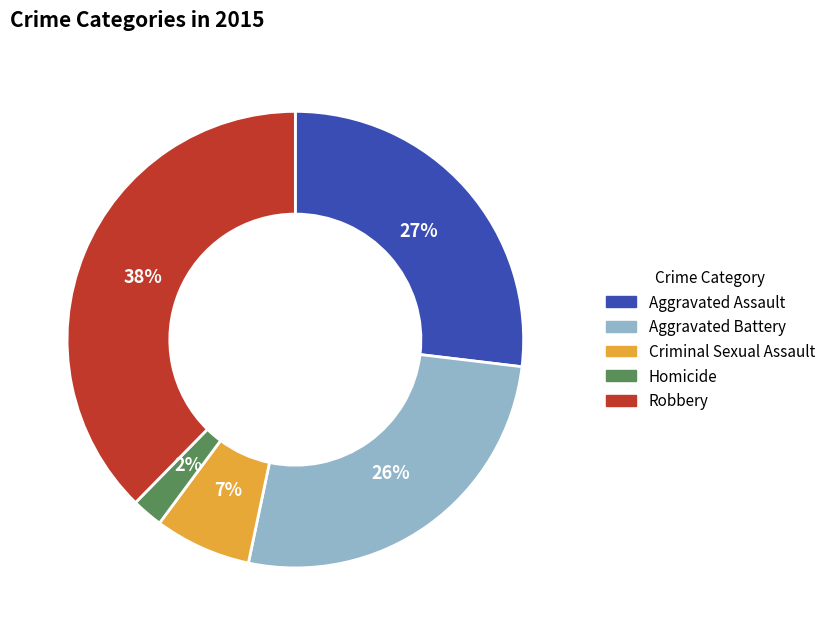

Does Aggravated Battery represent more than half of the total?

No